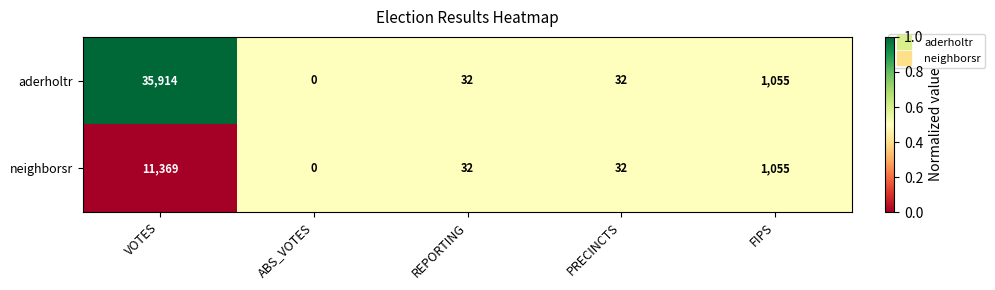

Rank the series at VOTES from highest to lowest value.

aderholtr, neighborsr